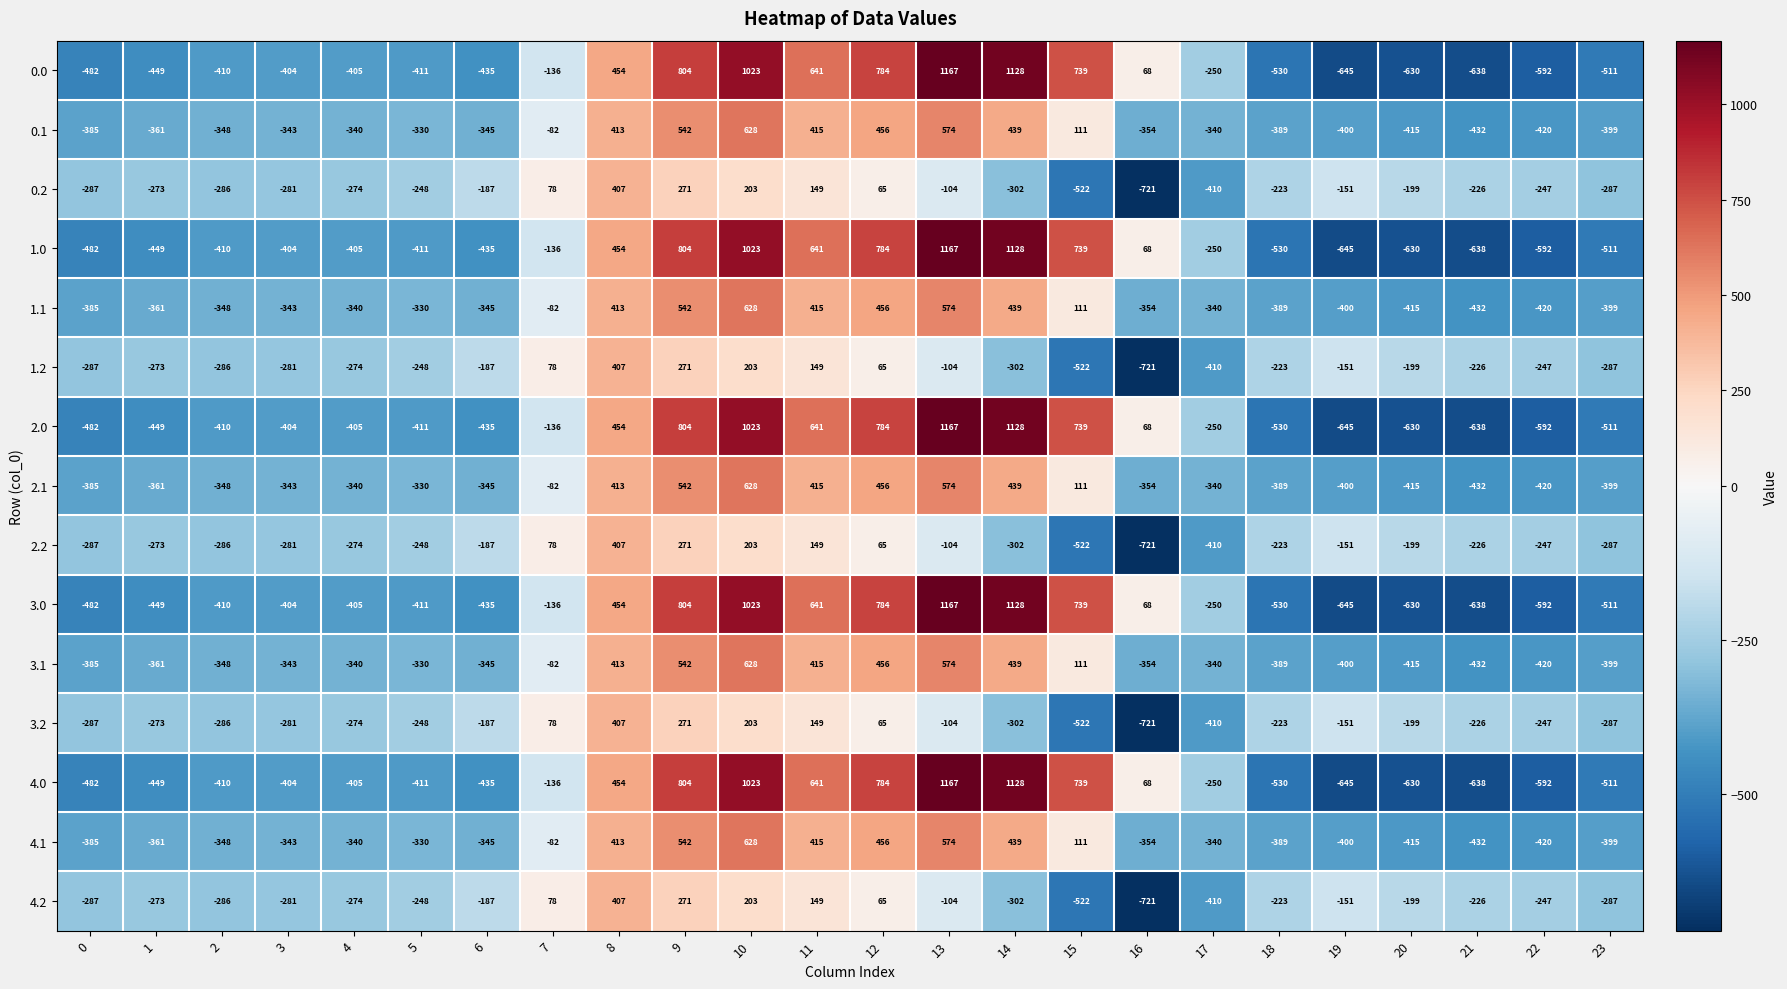

What is the maximum value shown in the chart?

1167